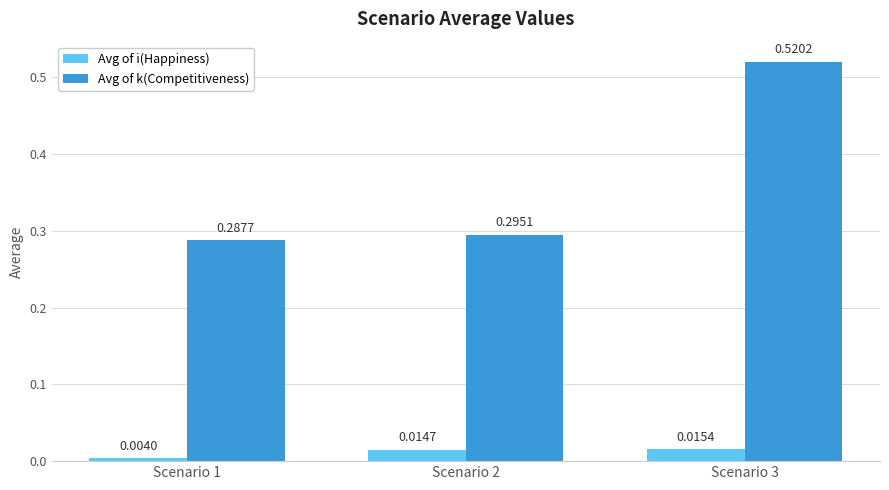

Which series changed the most between Scenario 2 and Scenario 3?

Avg of k(Competitiveness)